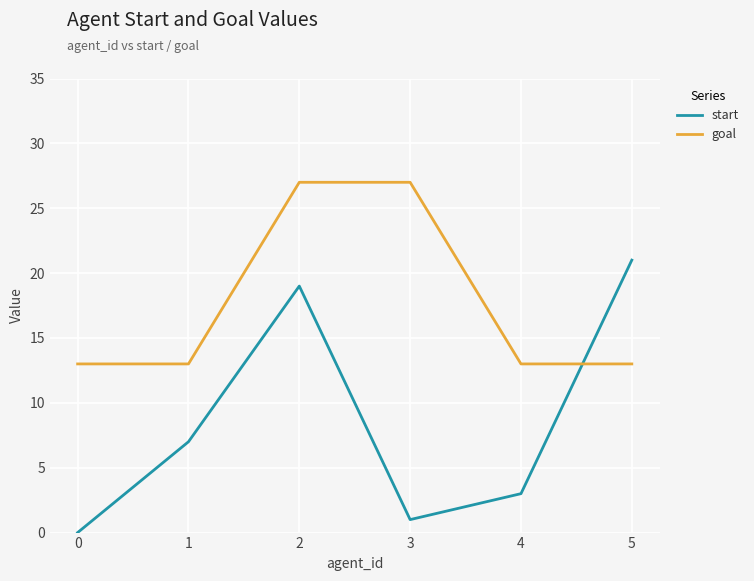

What is the greatest value displayed?

27